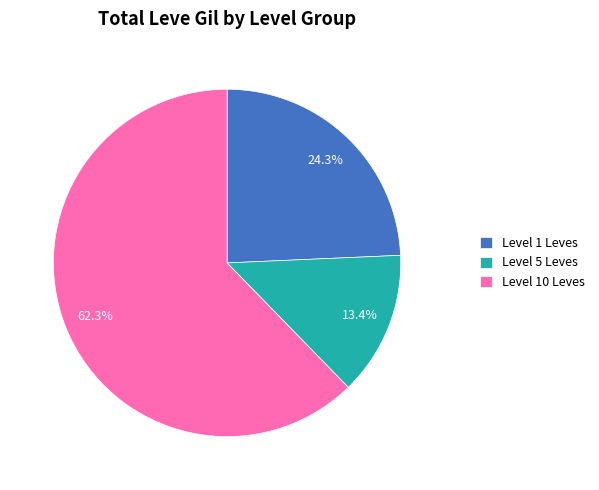

Rank the categories by value from lowest to highest.

Level 5 Leves, Level 1 Leves, Level 10 Leves